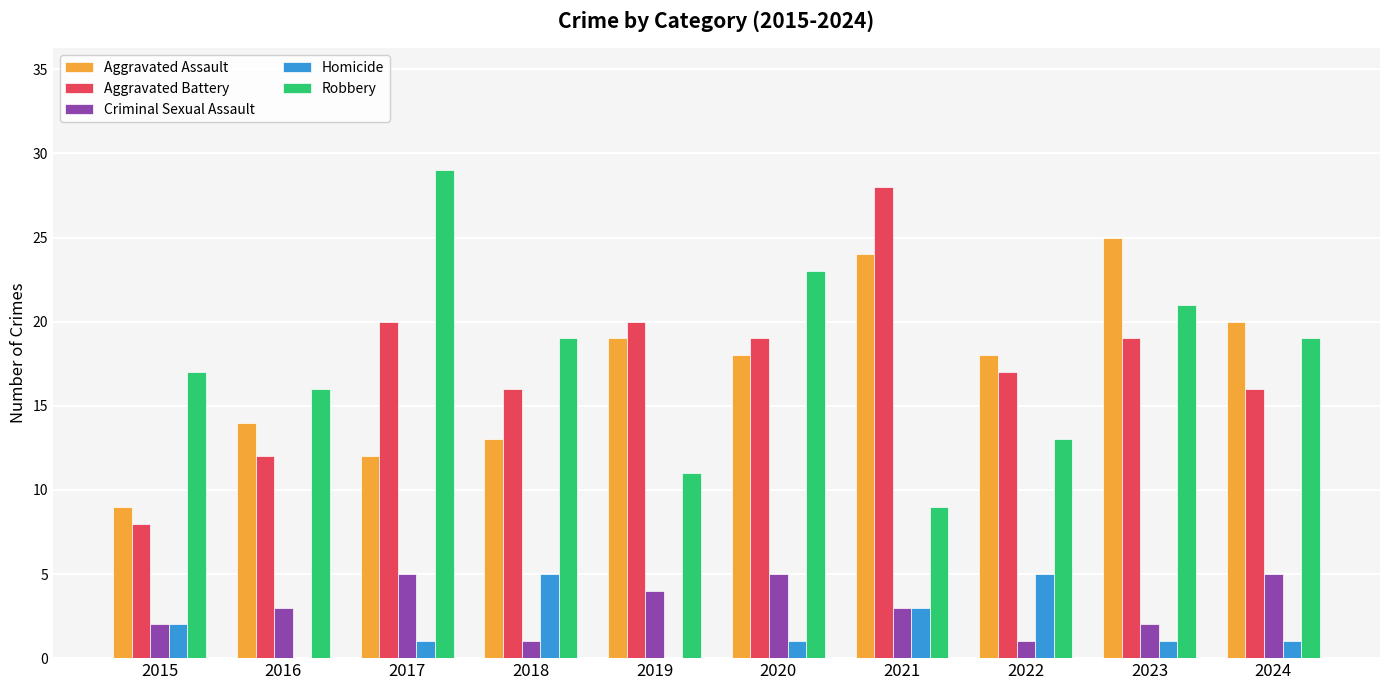

At which label does Aggravated Assault first exceed 18?

2019